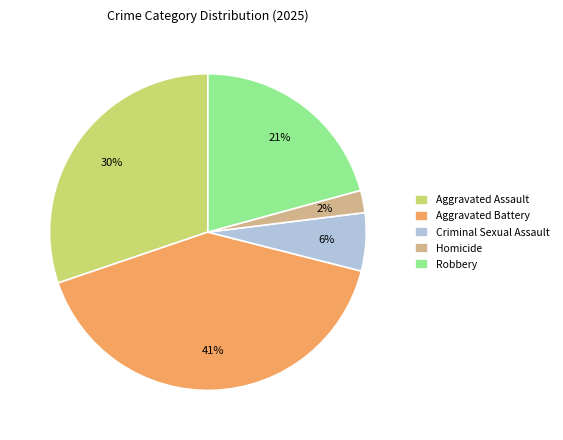

What is the largest slice in the pie chart?

Aggravated Battery